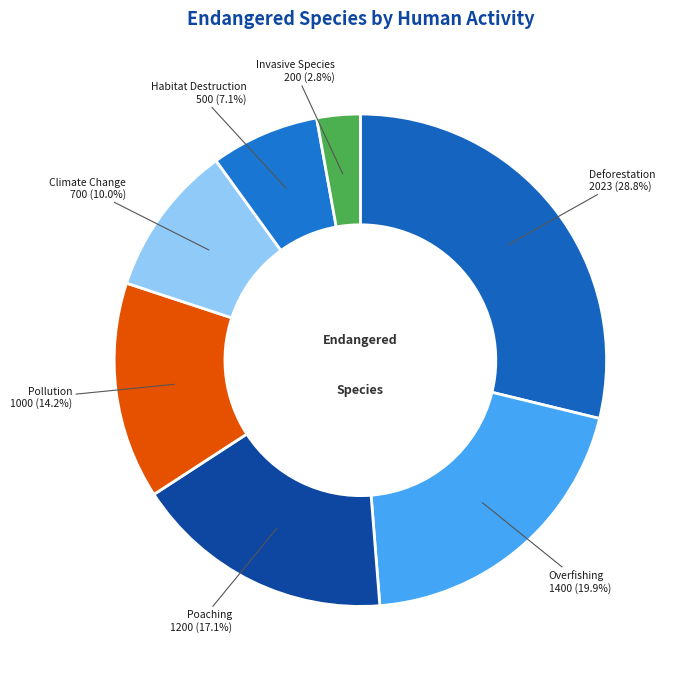

Approximately how many times larger is the value at Poaching compared to Habitat Destruction?

2.4